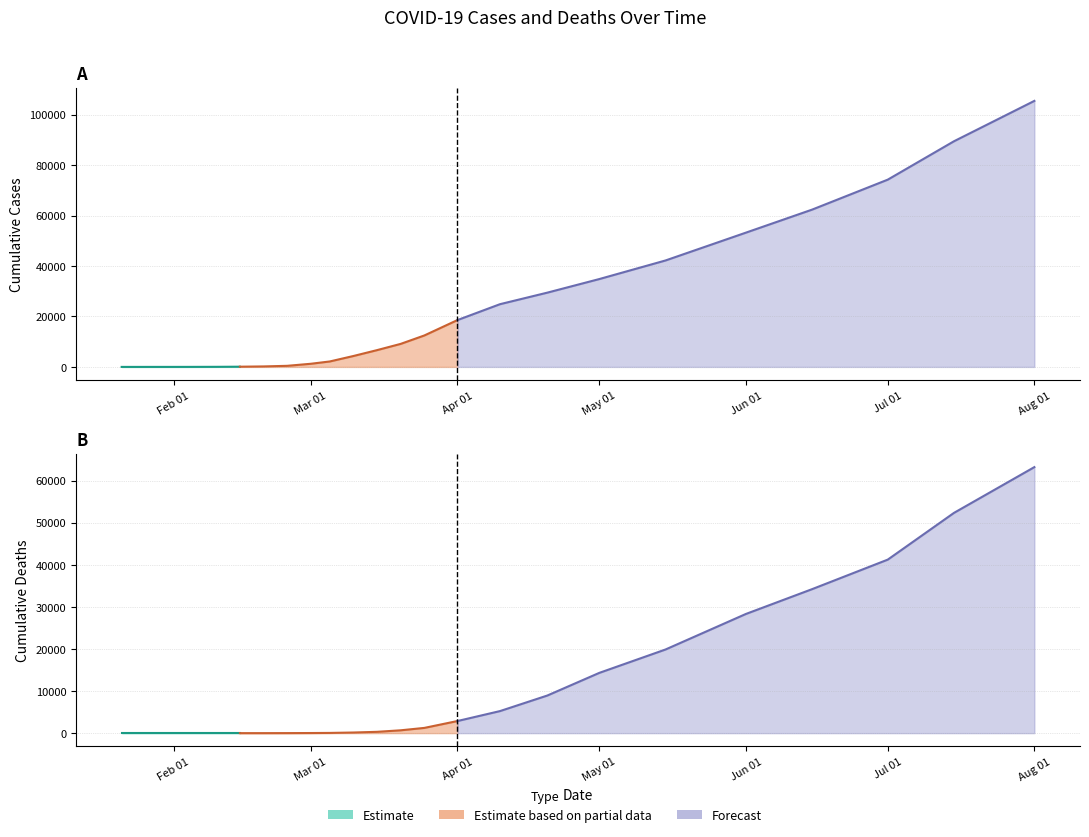

Which series has the widest spread of values?

cases